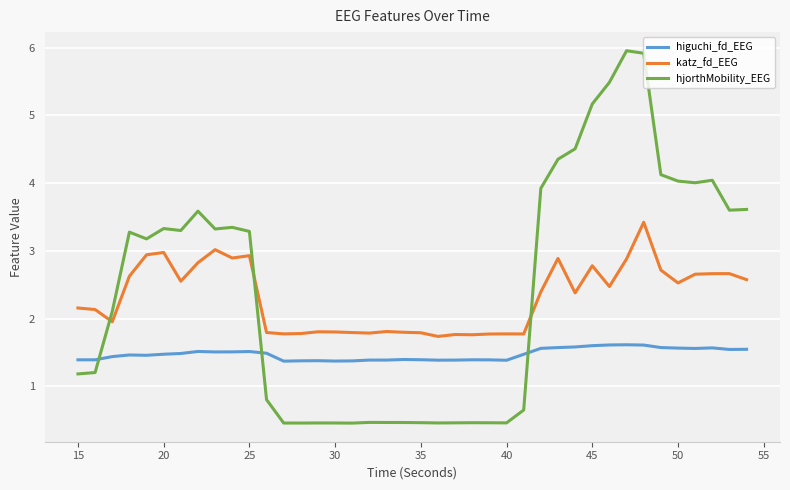

True or false: katz_fd_EEG has more than 0 interior local peaks.

True